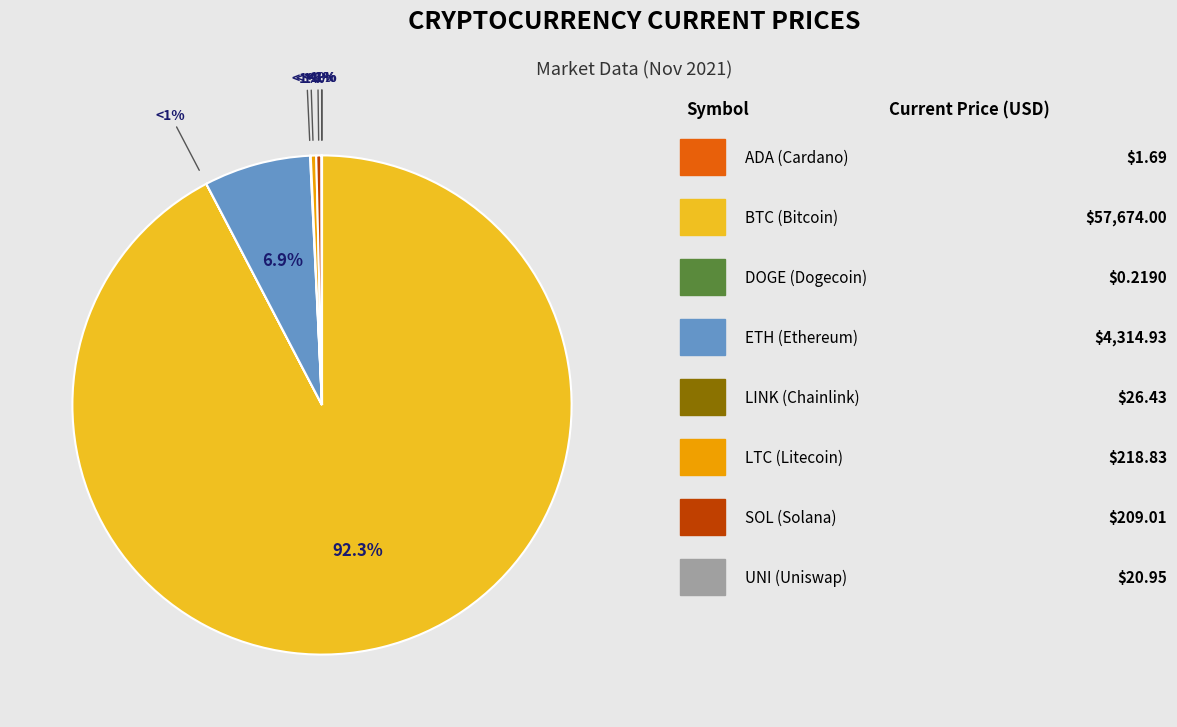

Which slice is the smallest?

doge